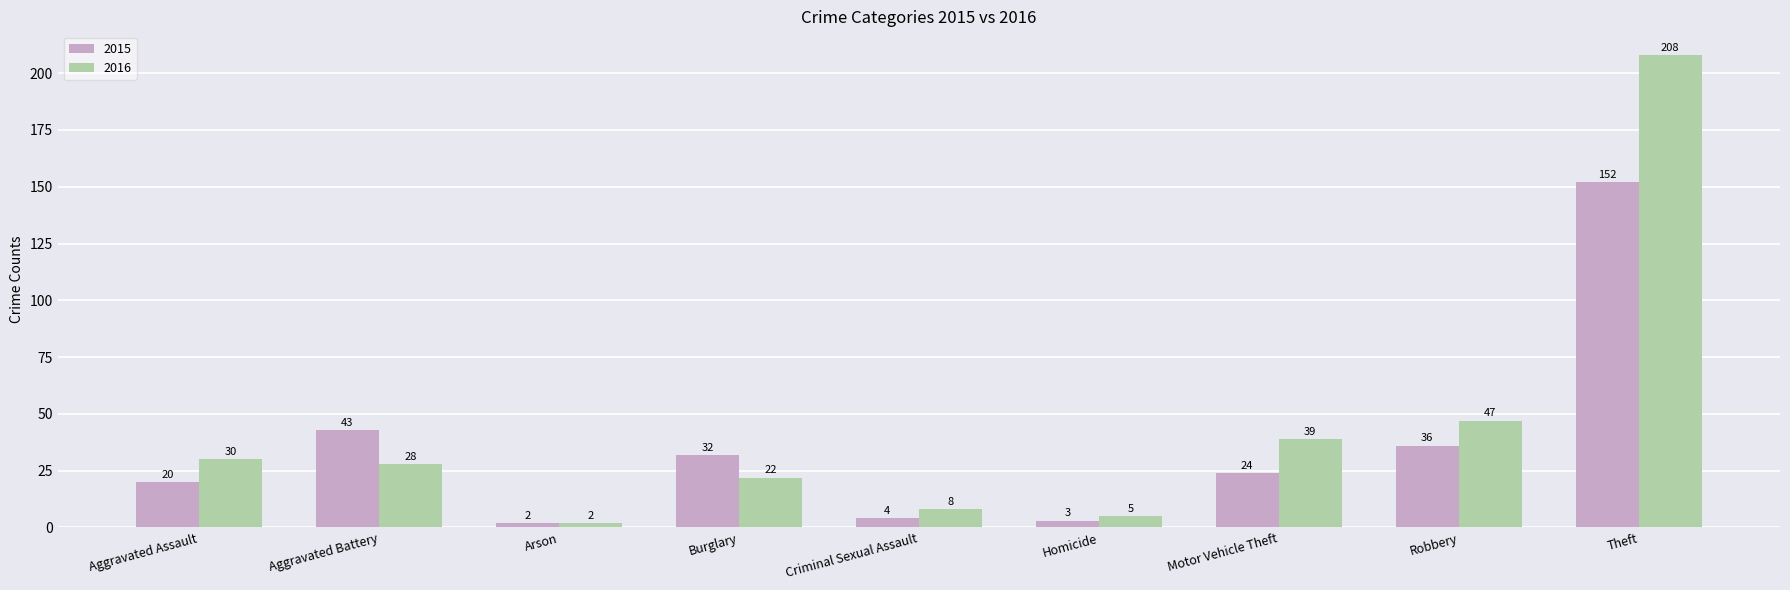

How many bars are there in each group?

2